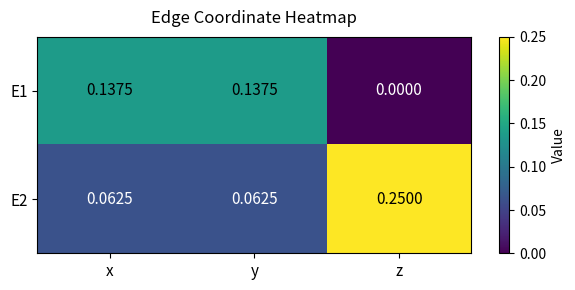

List the series in order of their overall mean, lowest first.

E1, E2